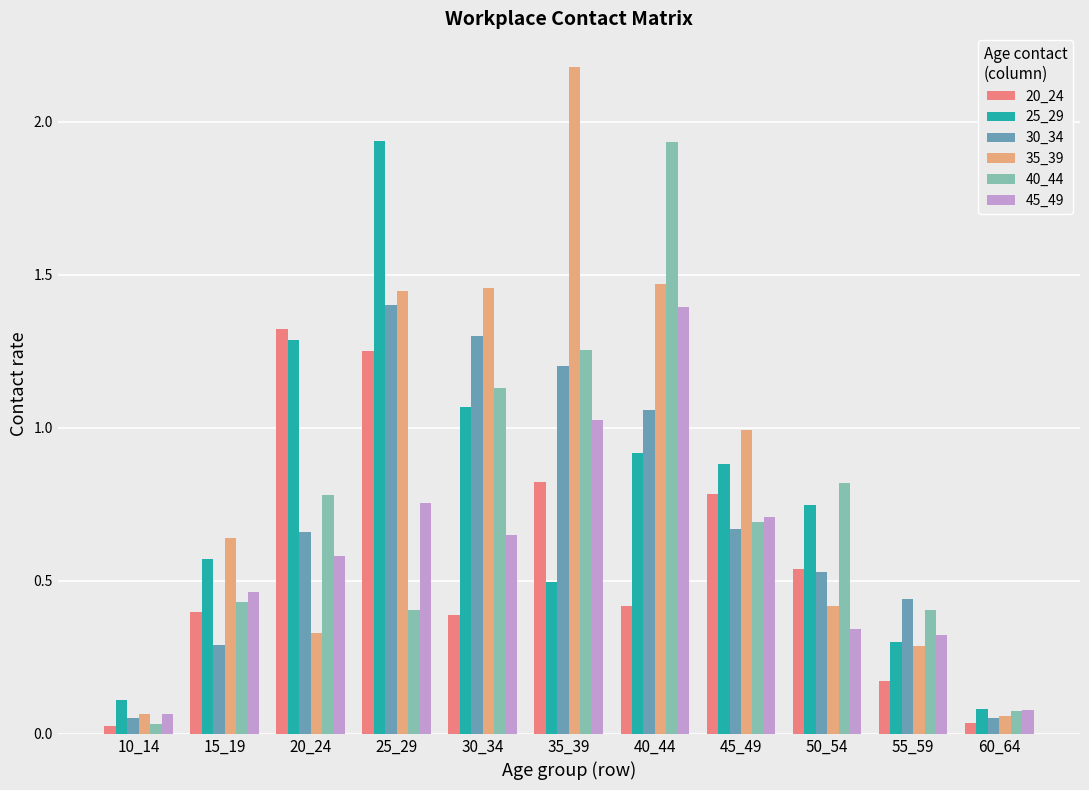

Are the bars horizontal?

No